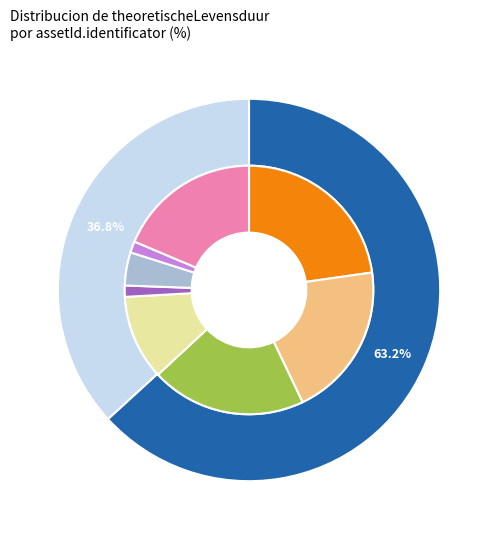

To the nearest percent, what percentage of the pie is dummy_hxOTHWe?

63%